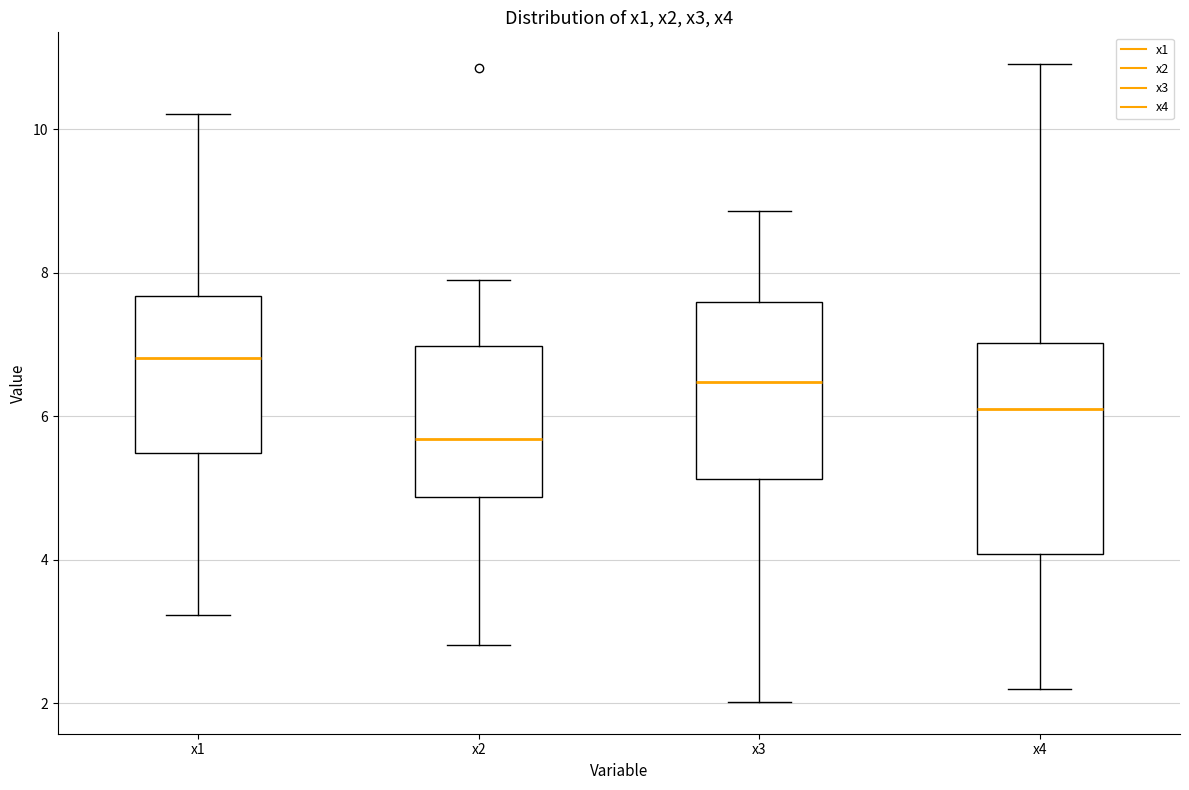

Which box is the tallest, from its lower edge to its upper edge?

x4